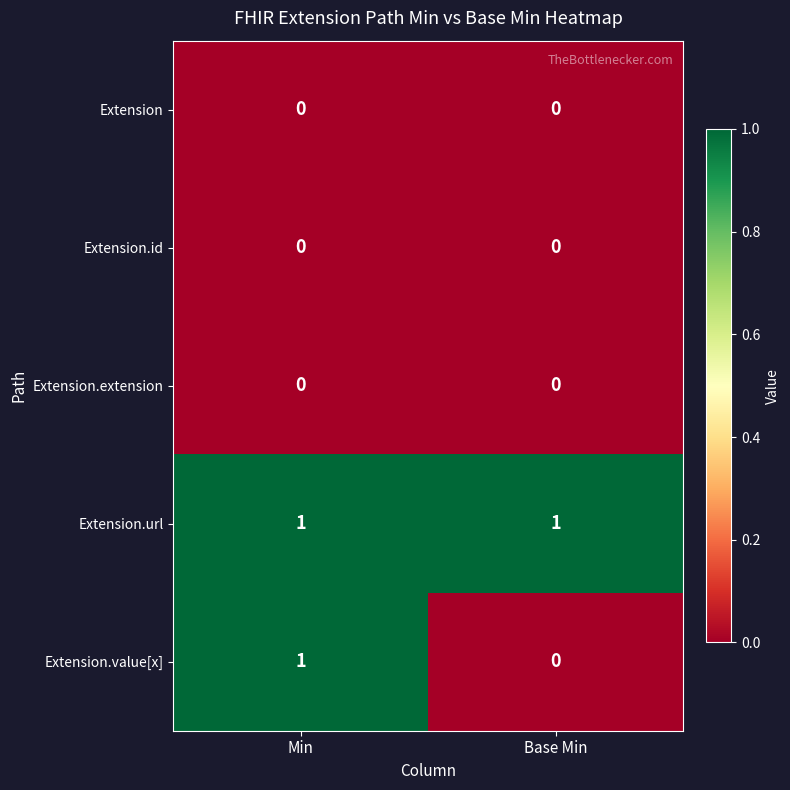

Reading right to left, transcribe all the data shown in this chart.

Extension: Base Min=0	Min=0
Extension.id: Base Min=0	Min=0
Extension.extension: Base Min=0	Min=0
Extension.url: Base Min=1	Min=1
Extension.value[x]: Base Min=0	Min=1